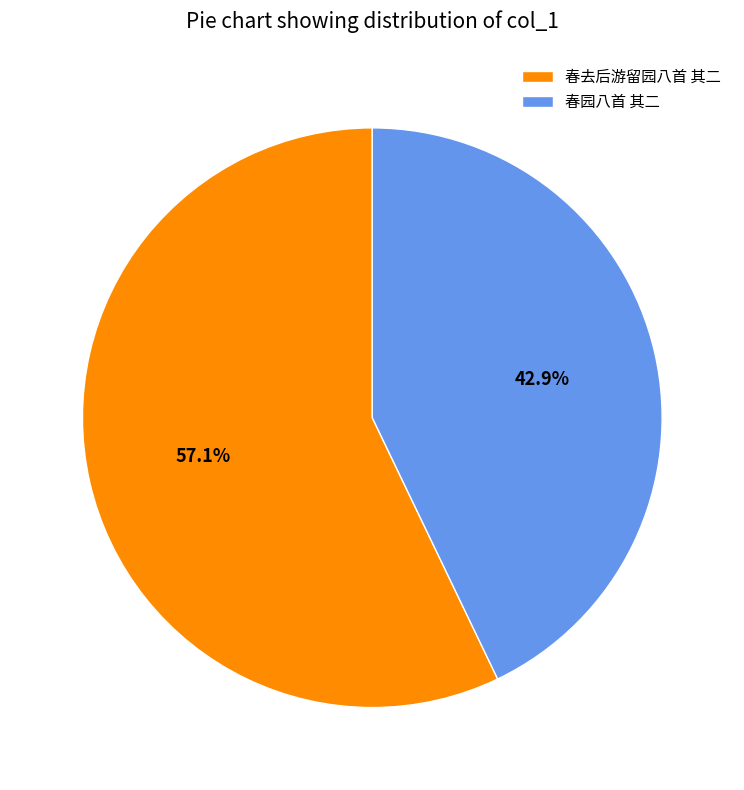

Rank the categories by value from highest to lowest.

春去后游留园八首 其二, 春园八首 其二